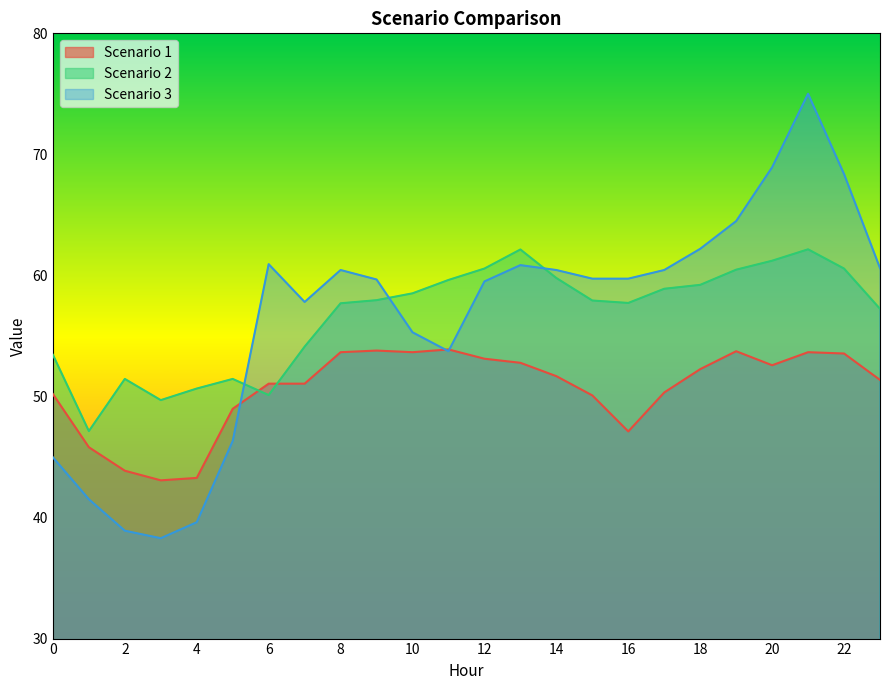

At which category is the sum across all series the highest?

21